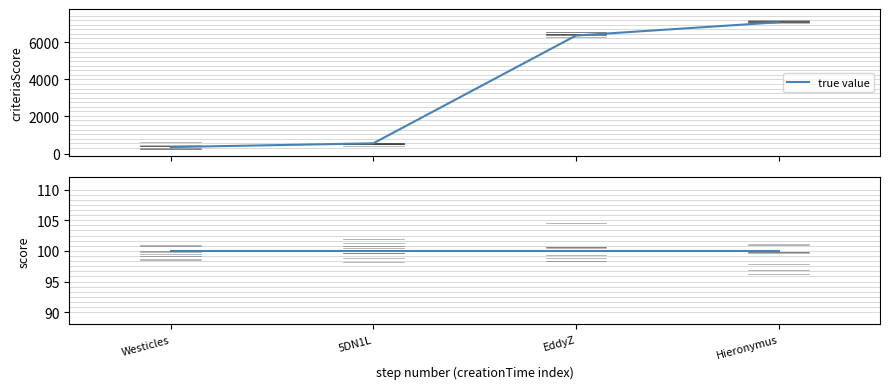

What is the greatest value displayed?

7077